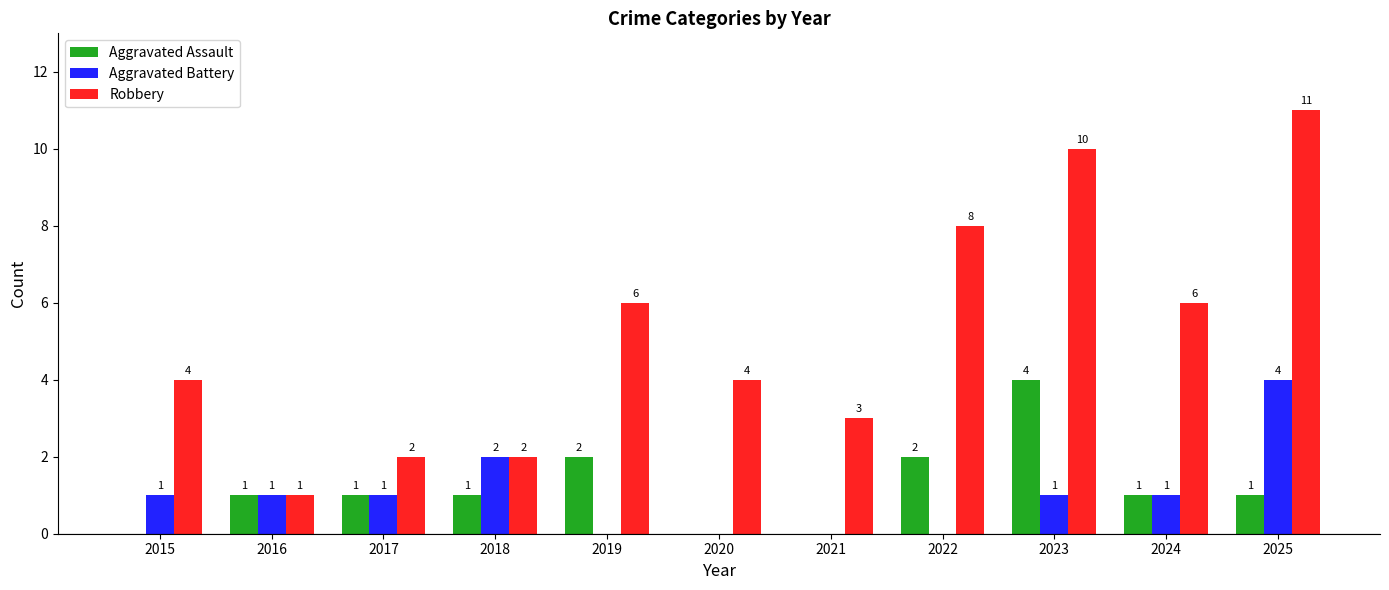

True or false: Aggravated Assault has a value of 2 at 2019.

True